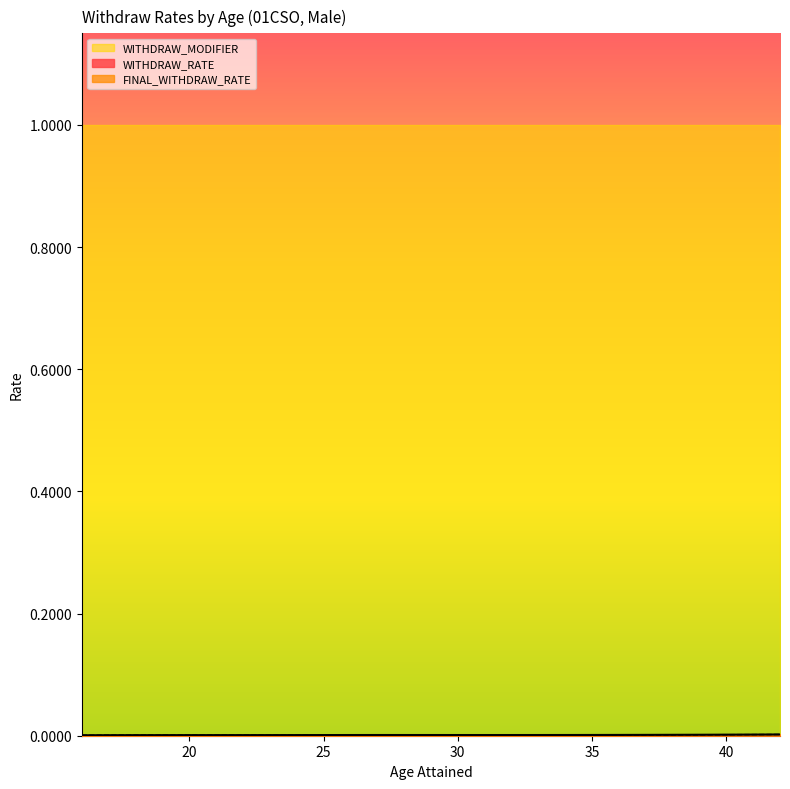

Which series has the largest total across all categories?

WITHDRAW_RATE